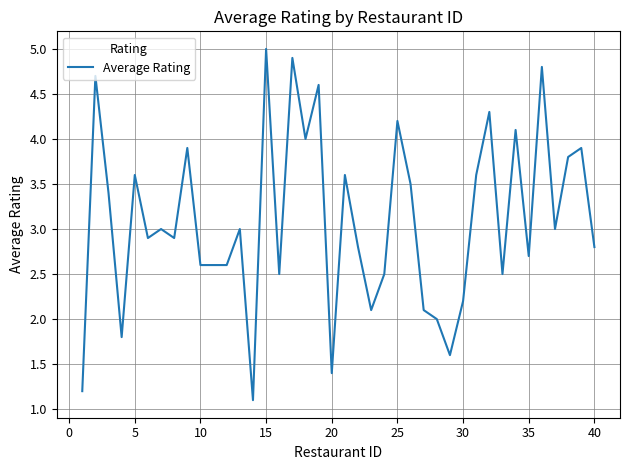

What is the maximum value shown in the chart?

5.0